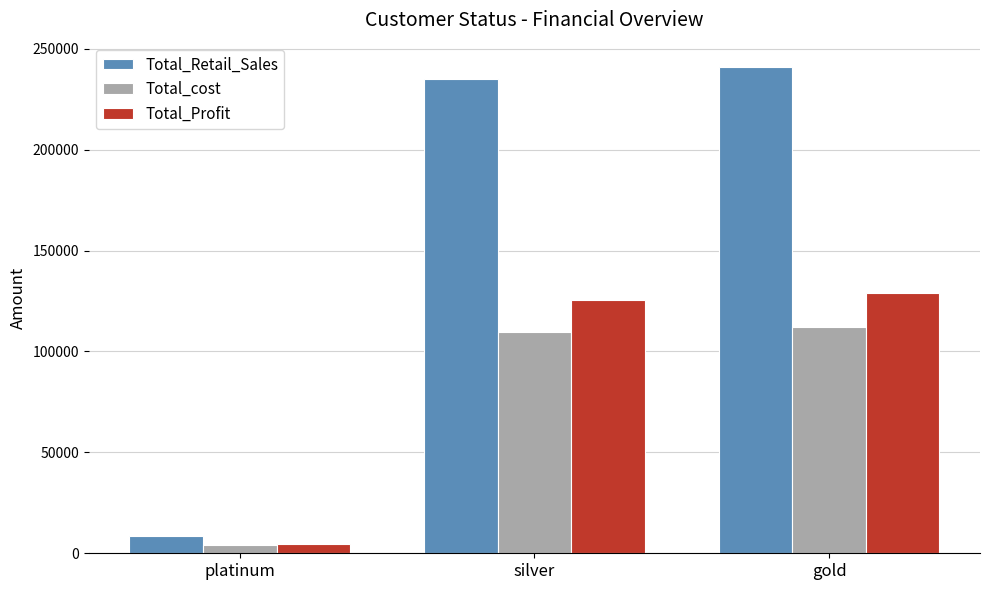

What position from the right is platinum?

3